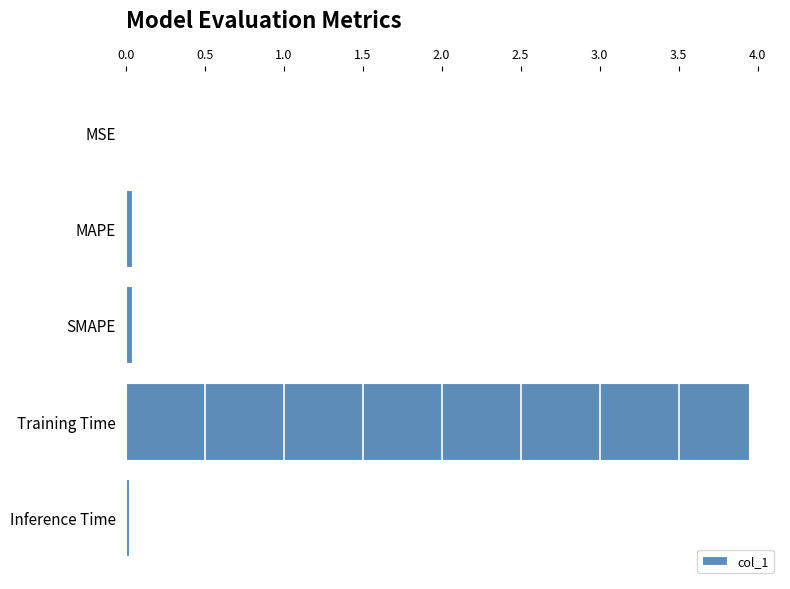

What is the sum of all values?

4.0